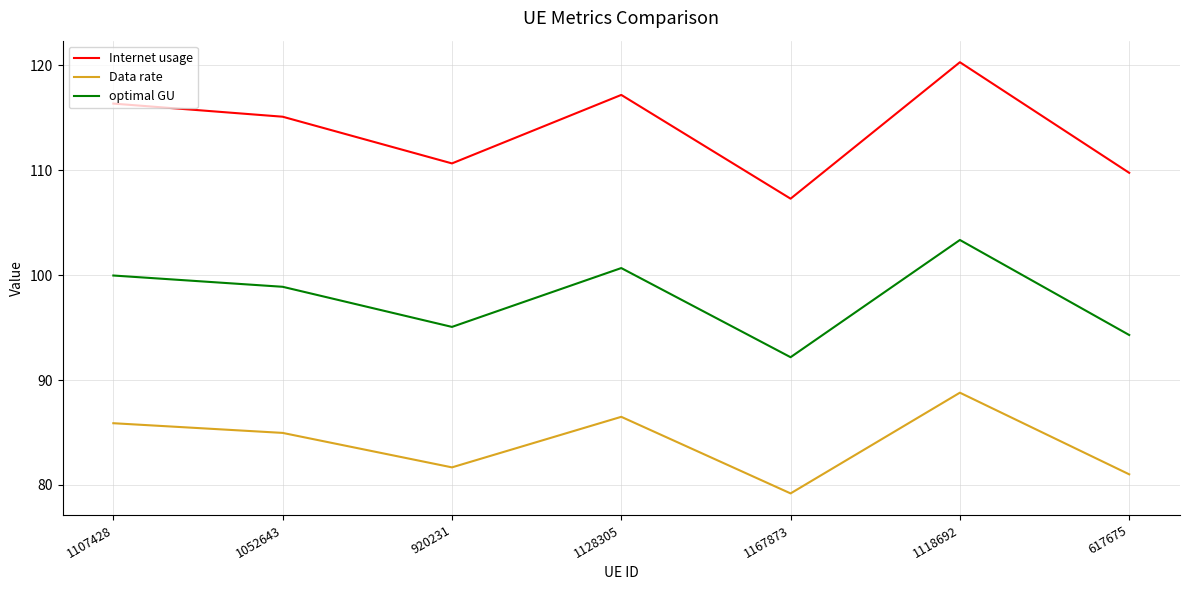

What is the average value of the Internet usage series?

113.8